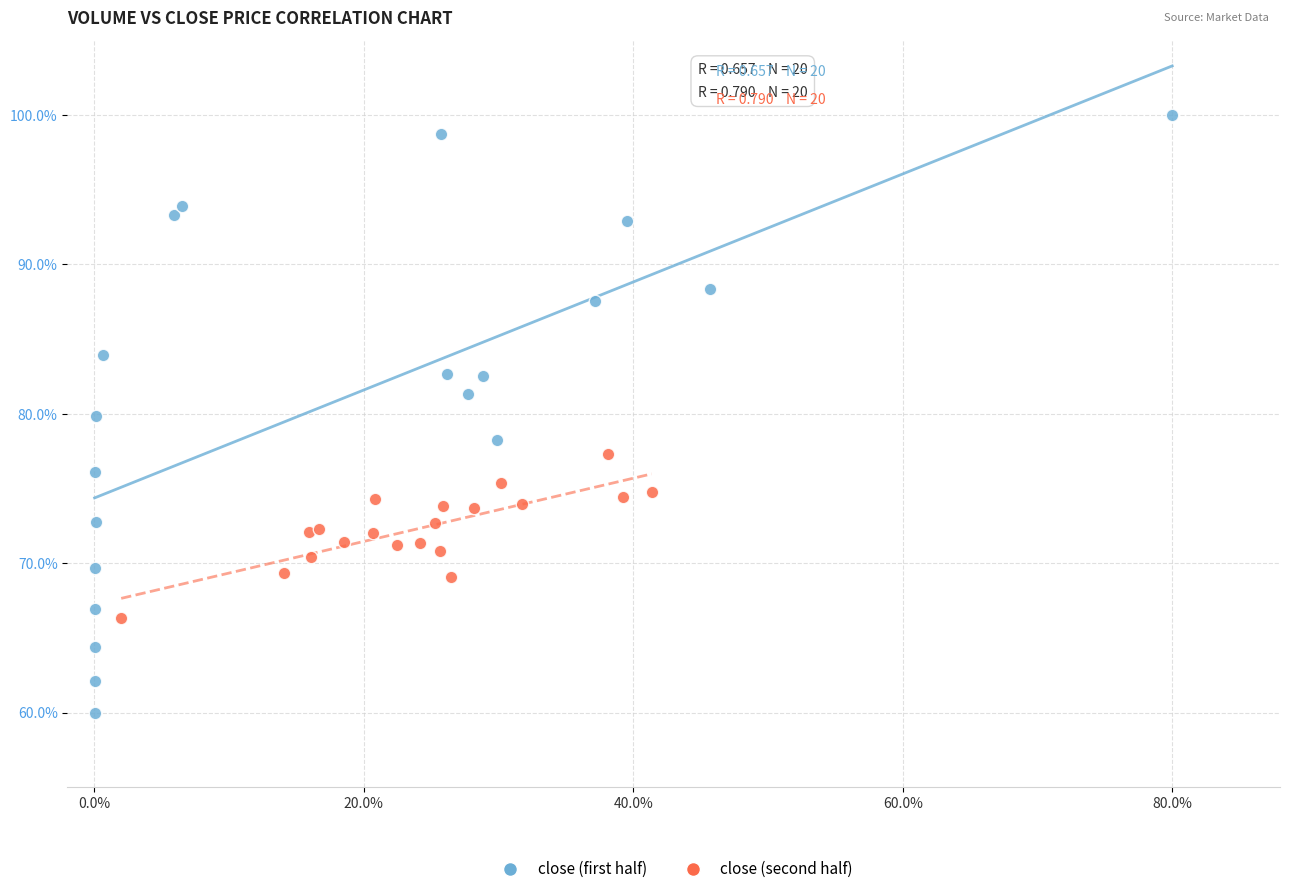

Which series has the widest spread of Y values?

close (first half)